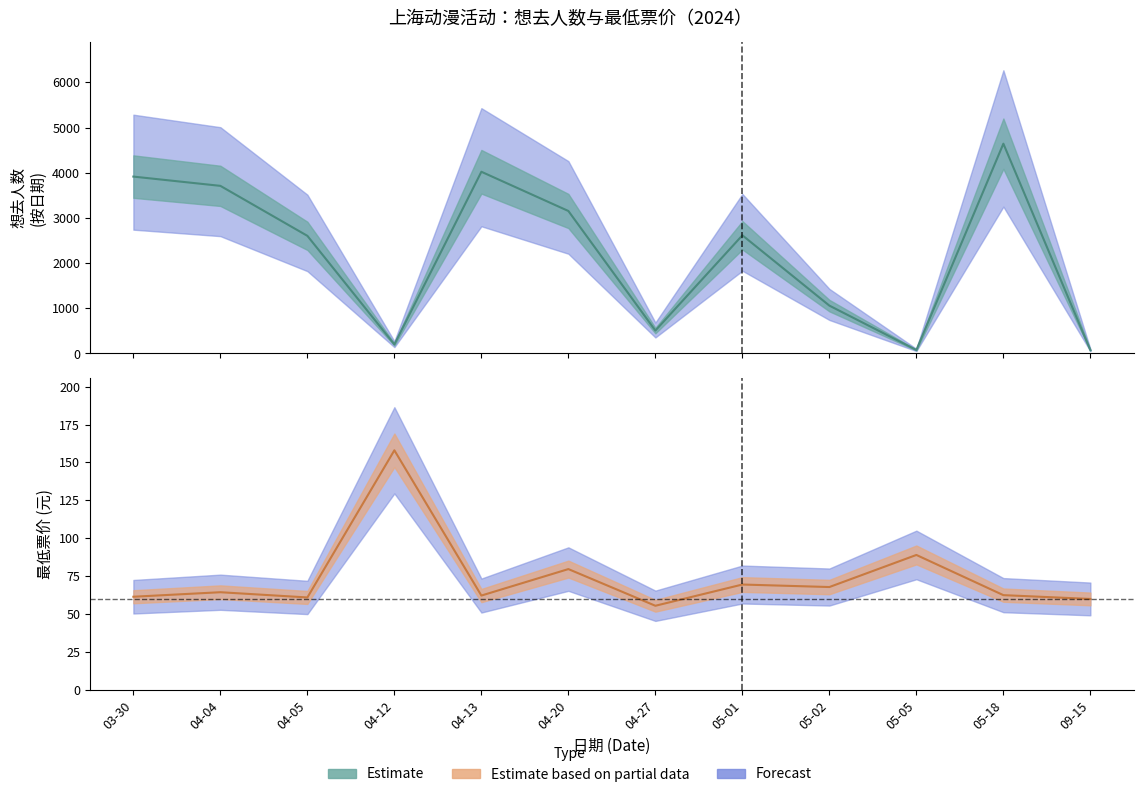

True or false: 想去人数 has a value of 516.0 at 29.

True